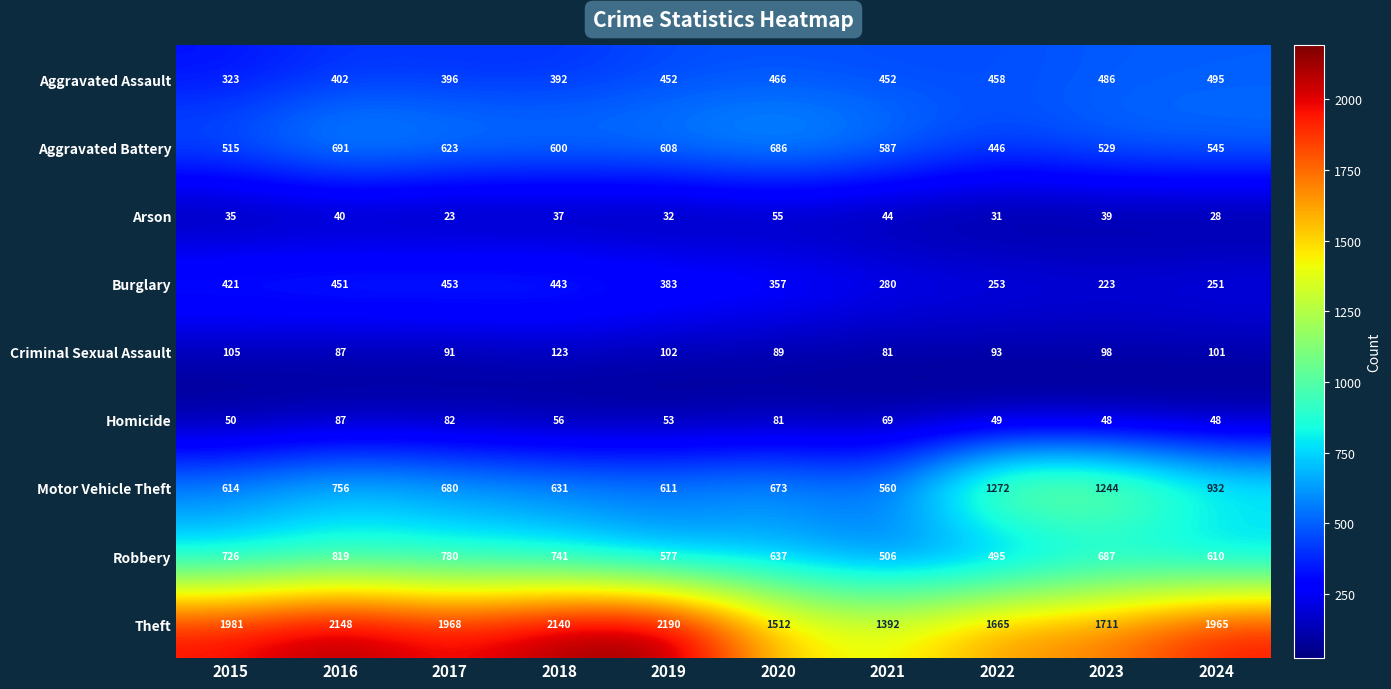

What is the maximum value for Robbery?

819